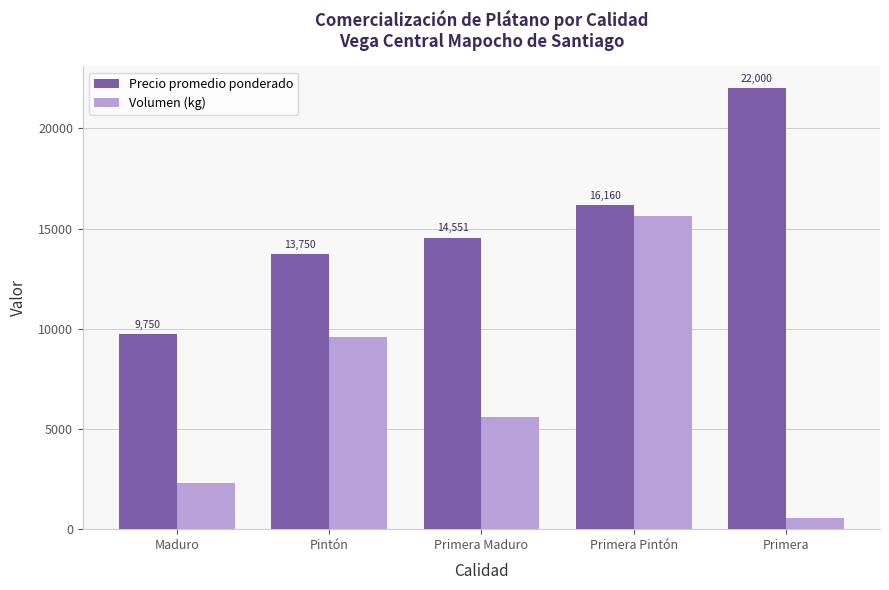

The value of Precio promedio ponderado at Pintón is 5158. True or false?

False